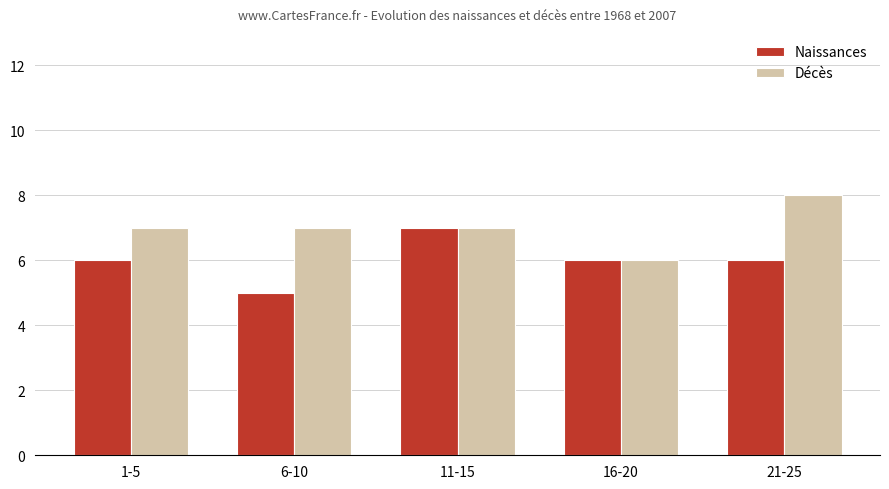

What is the label of the 2nd bar from the right?

16-20